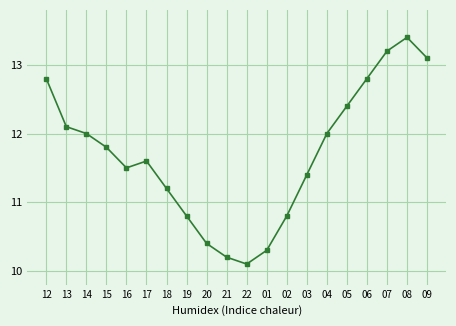

Is this an area chart (filled region under the line)?

No